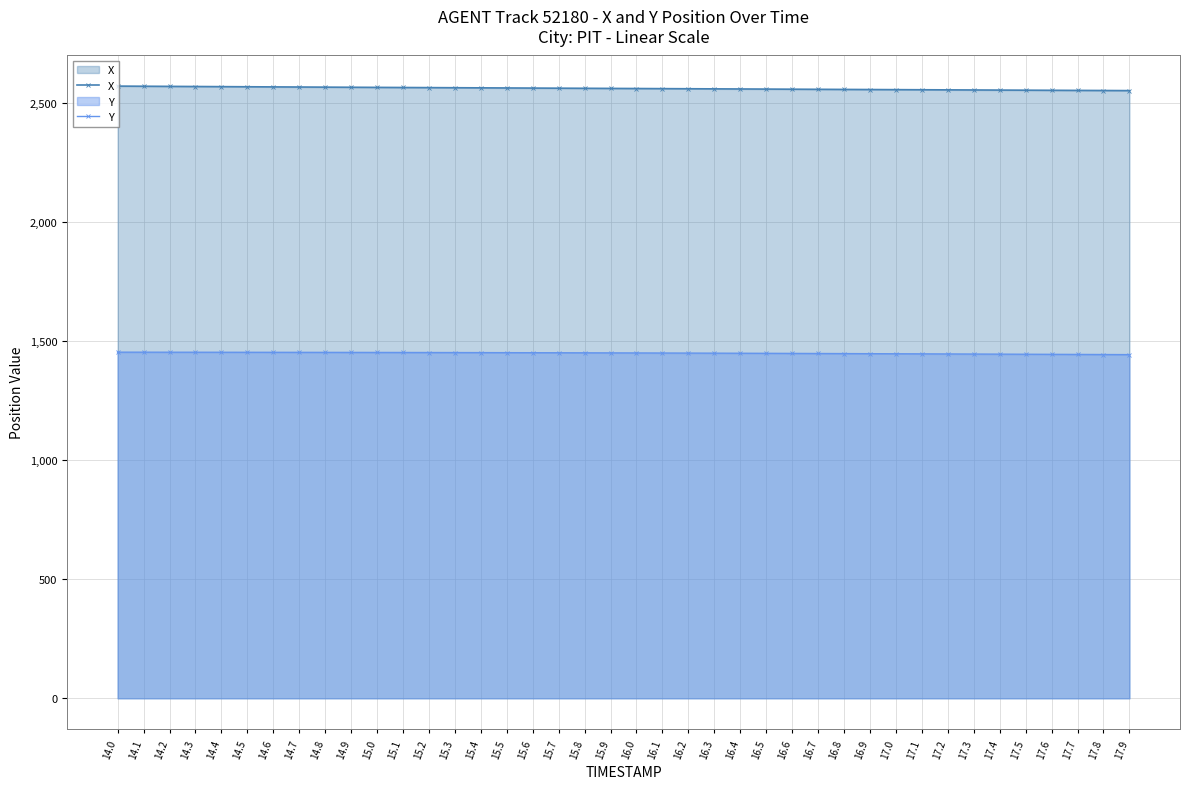

Between 16.8 and 17.7, which series saw the biggest shift?

X